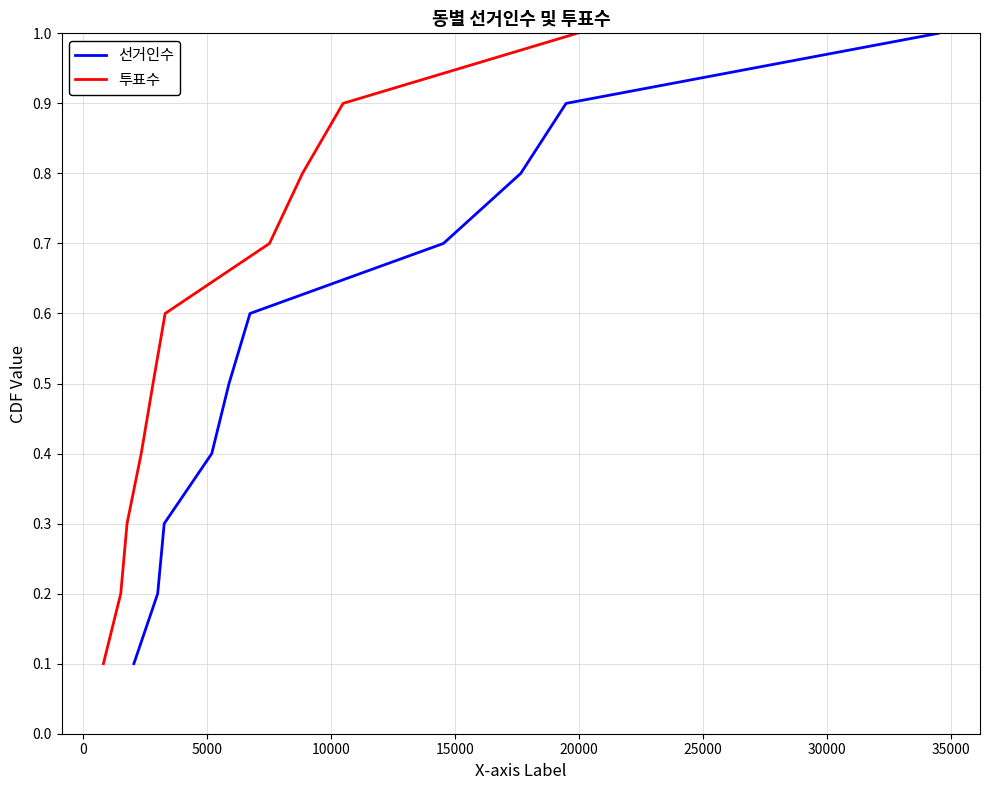

Reading right to left, what are all the values shown in this chart?

선거인수: 1.0	0.9	0.8	0.7	0.6	0.5	0.4	0.3	0.2	0.1
투표수: 1.0	0.9	0.8	0.7	0.6	0.5	0.4	0.3	0.2	0.1